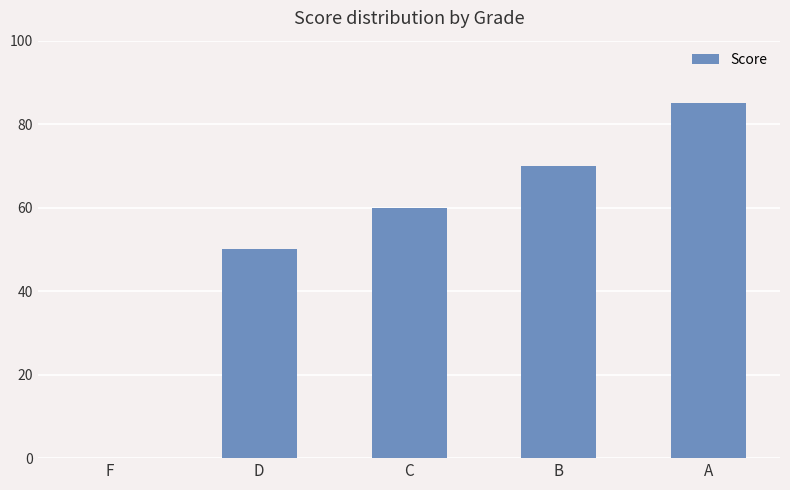

The chart shows a value of 70 at B. True or false?

True